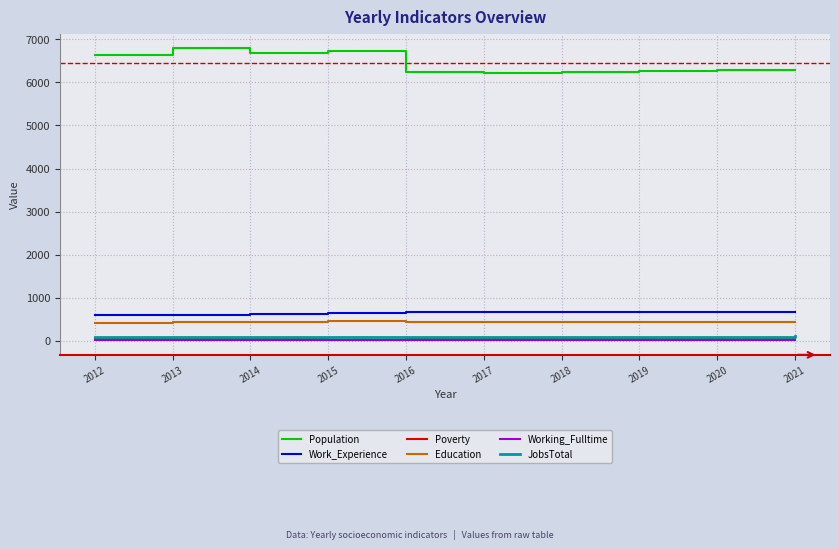

How many lines are shown in the chart?

6